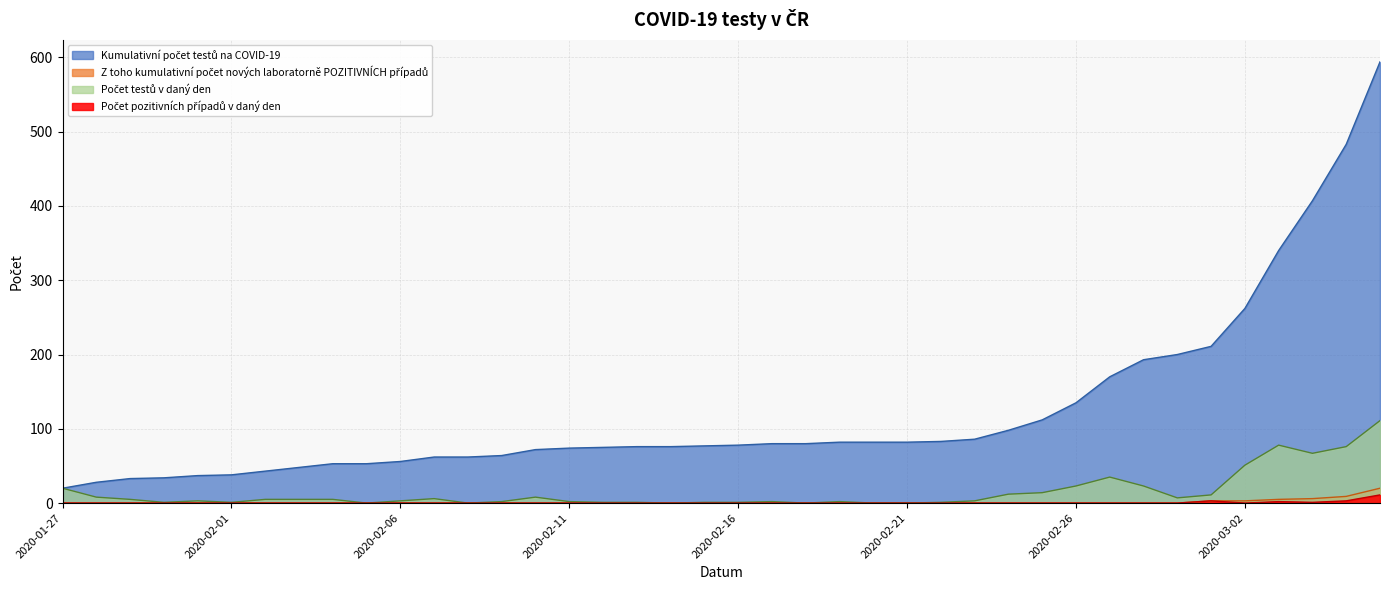

What is the sum of the Kumulativní počet testů na COVID-19 values at 2020-03-06 and 2020-02-17?

674